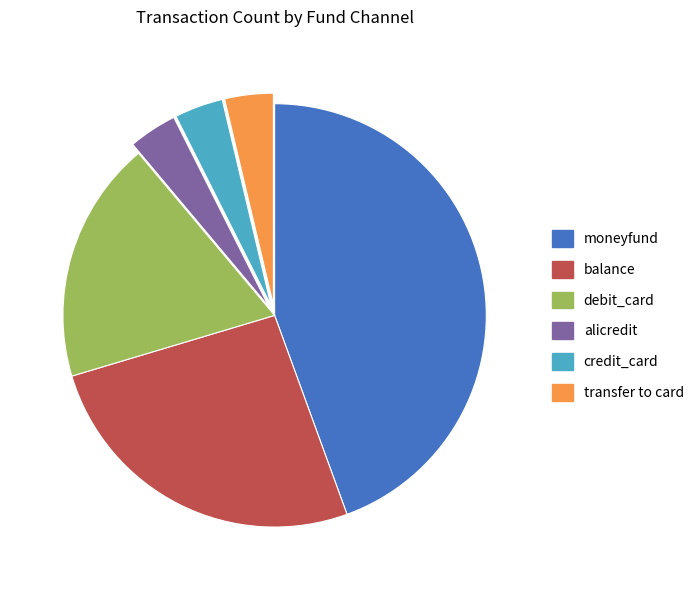

Does balance account for over 50% of the chart?

No